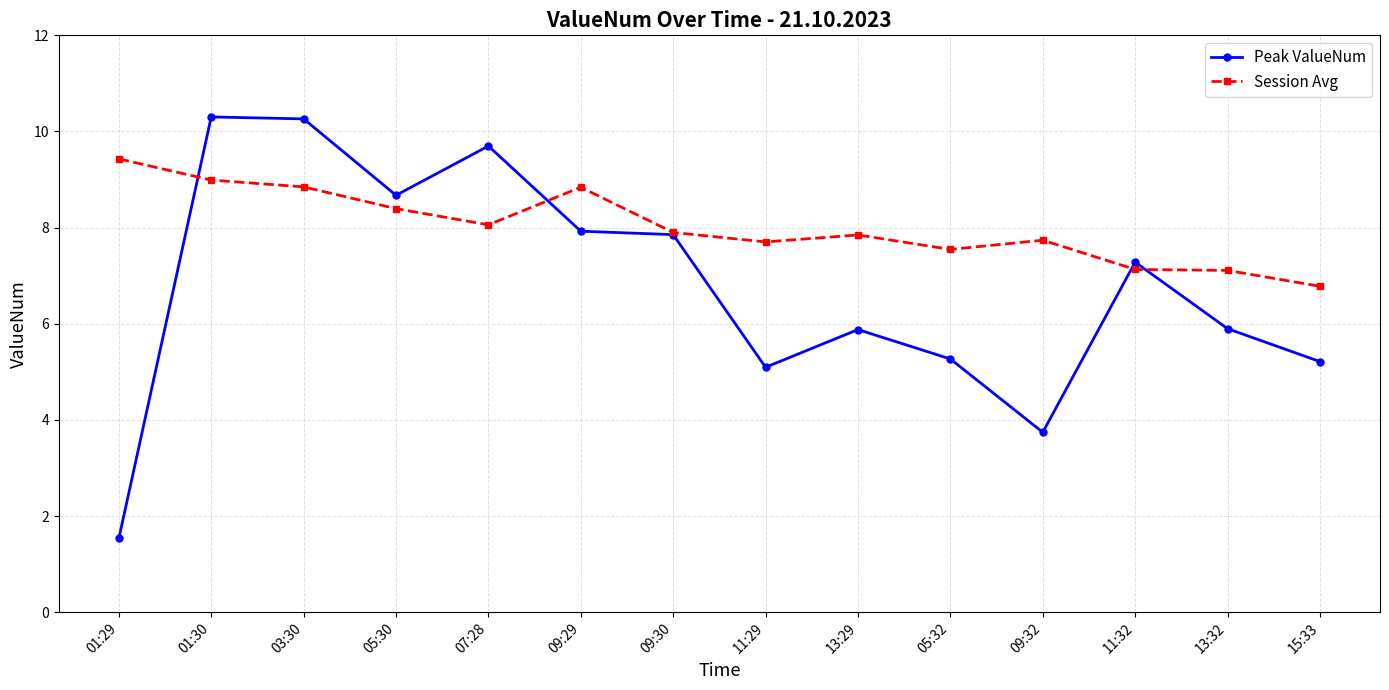

Read the Session Avg value at 09:32.

7.7